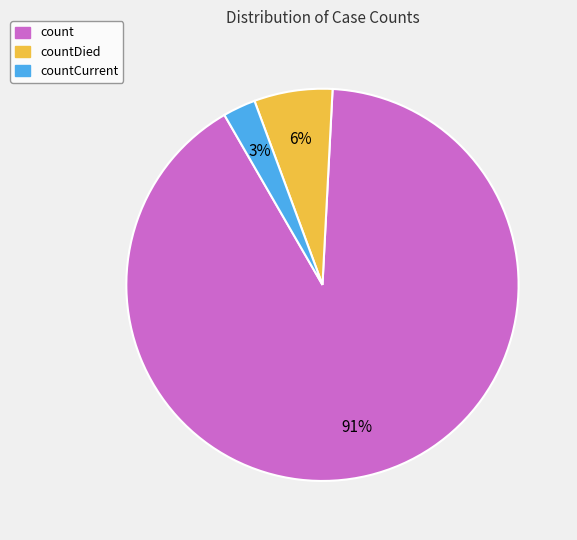

Is there any slice that represents more than half of the pie?

Yes